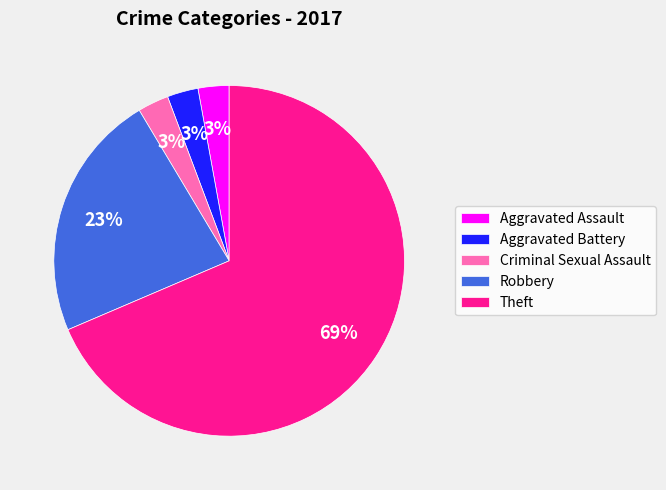

Combined, do Theft and Robbery account for over 50%?

Yes